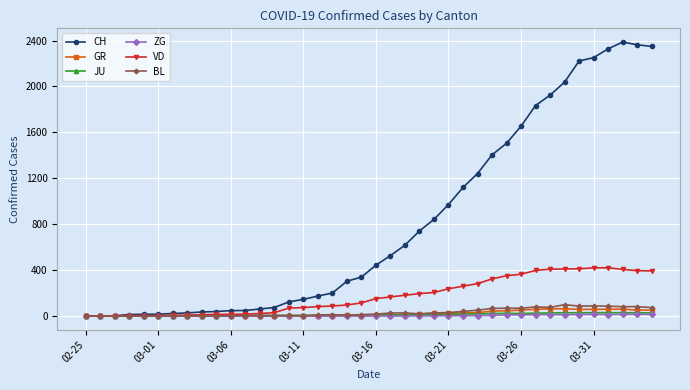

Which series has the widest spread of values?

CH